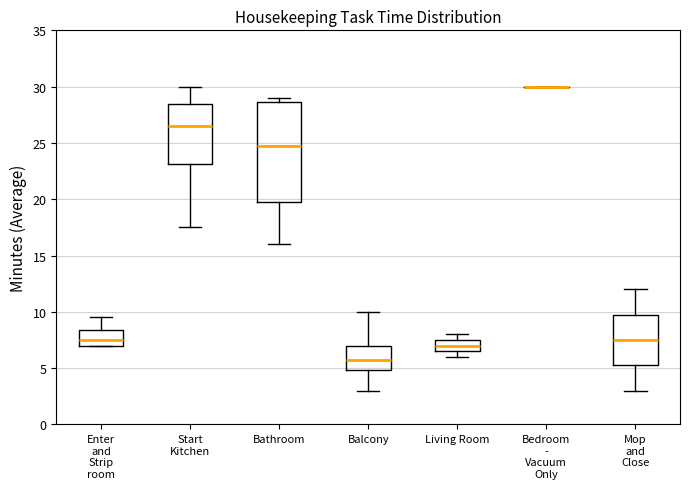

Reading left to right, read every box against the y-axis: the position of its median line, the range the box covers, and the ends of its whiskers. The values are not printed on the chart, so give them approximately, as read against the axis.

Enter and Strip room: median 7.5, box 7.0 to 8.5, whiskers 7.0 to 9.5
Start Kitchen: median 26.5, box 23.0 to 28.5, whiskers 17.5 to 30.0
Bathroom: median 25.0, box 20.0 to 28.5, whiskers 16.0 to 29.0
Balcony: median 6.0, box 5.0 to 7.0, whiskers 3.0 to 10.0
Living Room: median 7.0, box 6.5 to 7.5, whiskers 6.0 to 8.0
Bedroom - Vacuum Only: box collapsed to a line at 30.0, whiskers 30.0 to 30.0
Mop and Close: median 7.5, box 5.5 to 10.0, whiskers 3.0 to 12.0